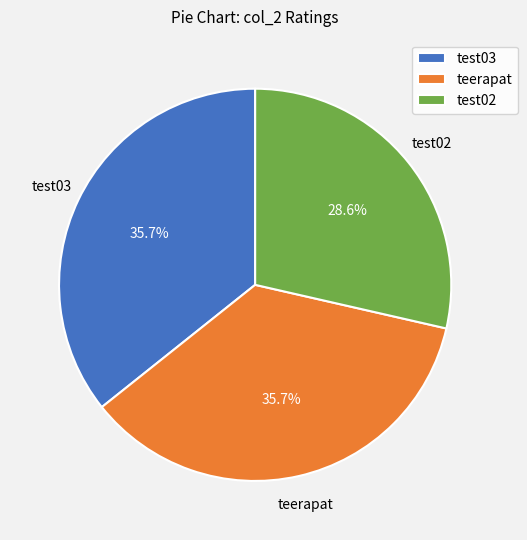

To the nearest percent, what is the combined percentage of test02 and teerapat?

64%